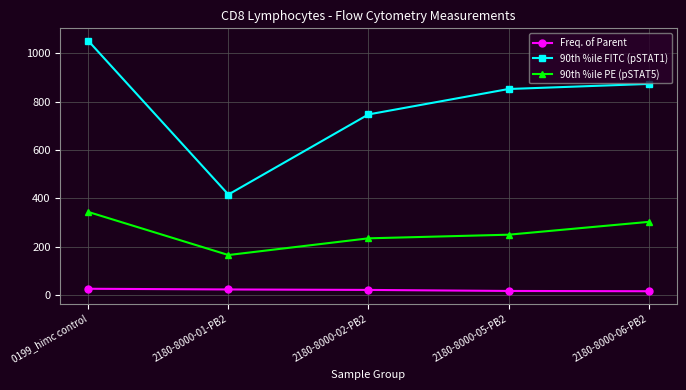

Which series has the largest total across all categories?

90th %ile FITC (pSTAT1)